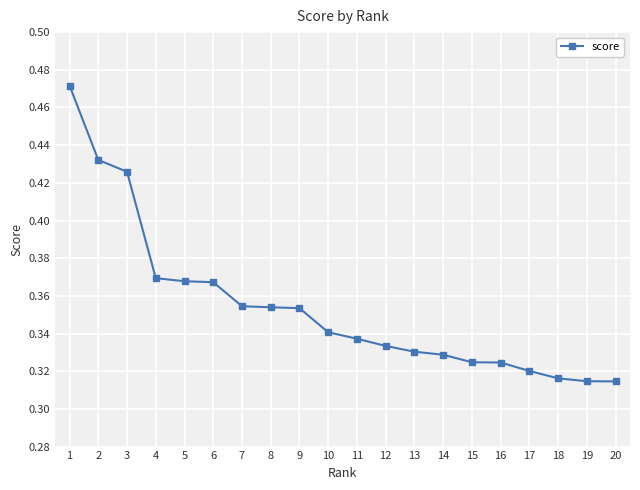

Between 19 and 3, which is larger?

3